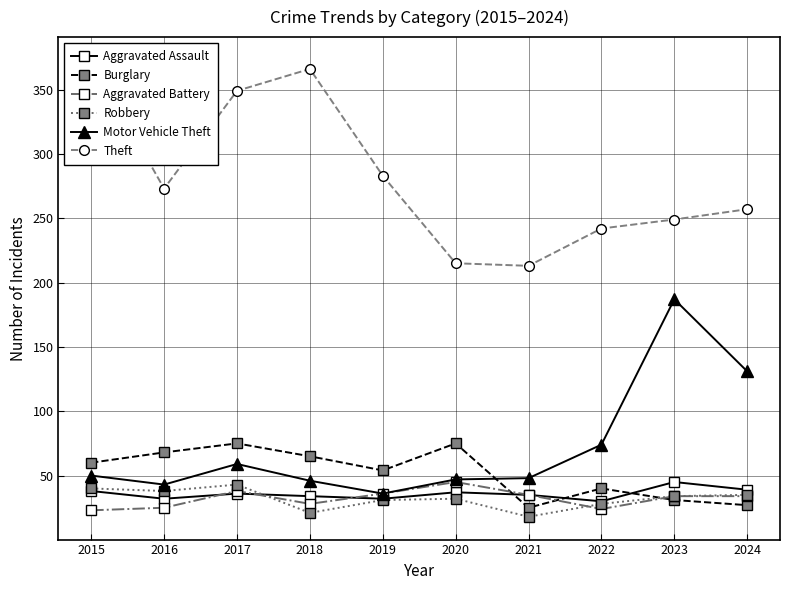

What is the spread (max minus min) of values at 2021?

195